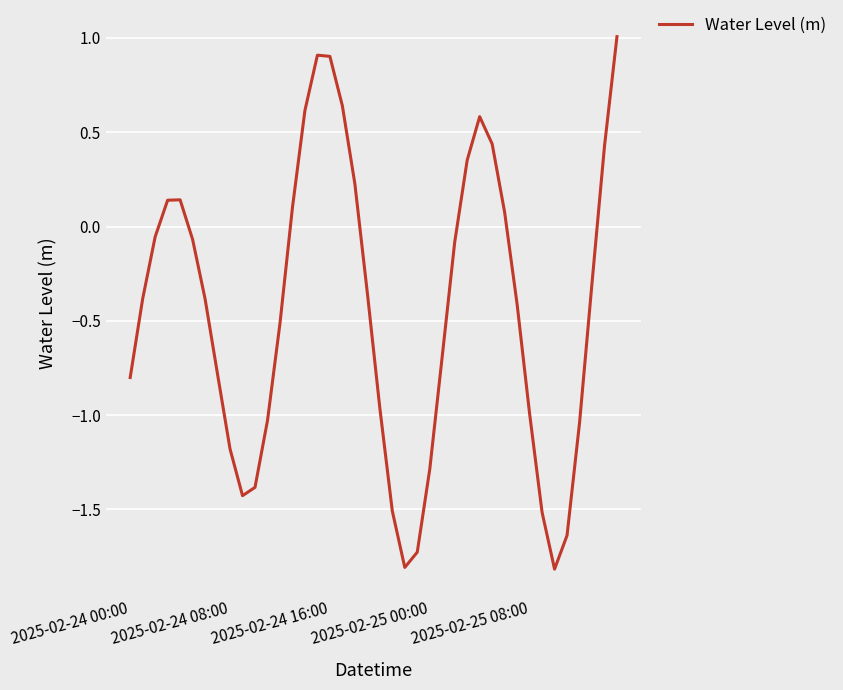

What is the smallest value displayed?

-1.8